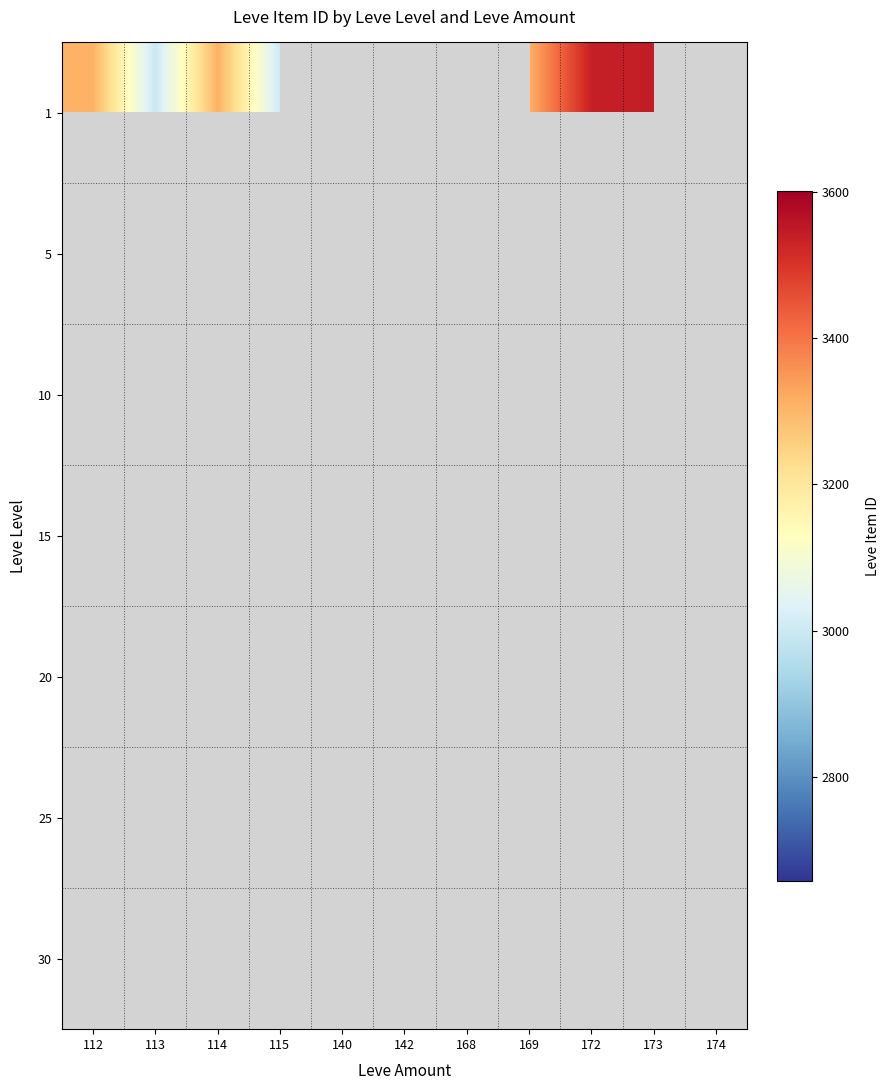

What is the greatest value displayed?

3601.0